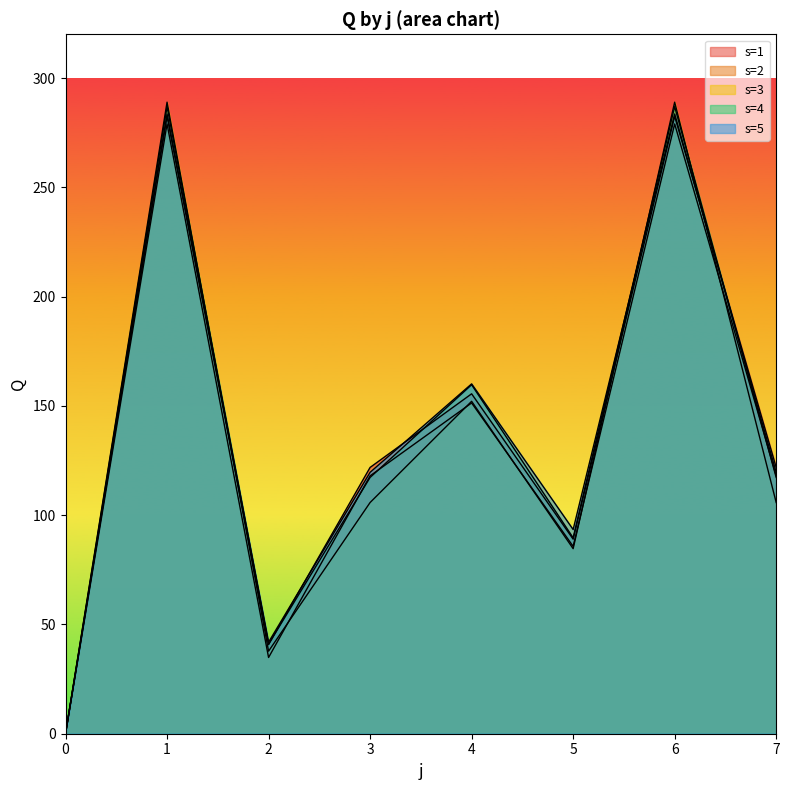

What is the value of the s=5 point at the 2nd from the left?

283.5